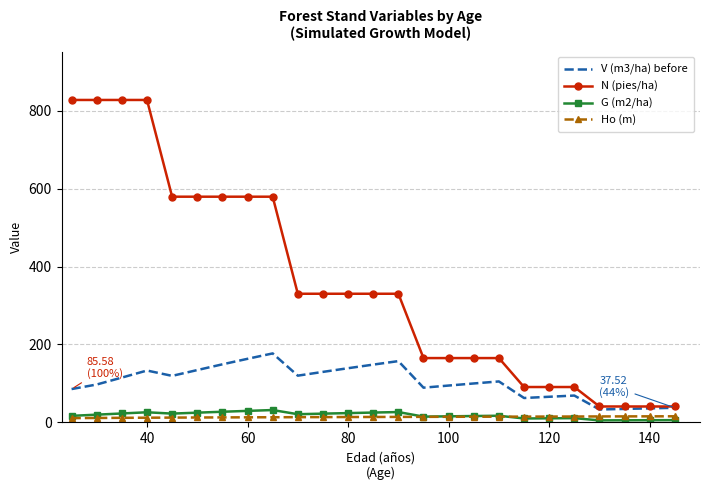

Which series has the largest total across all categories?

N (pies/ha)